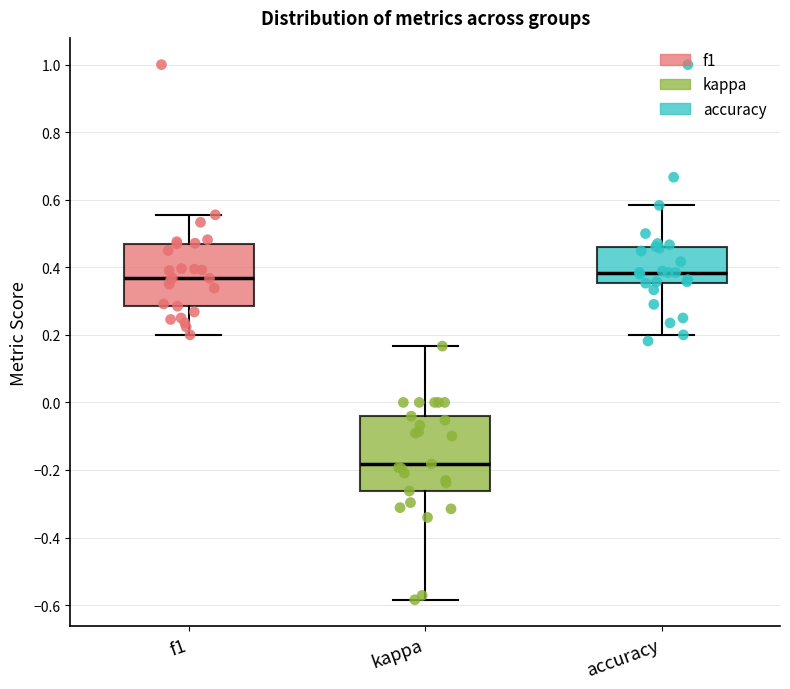

Comparing the boxes themselves (not the whiskers), which one is the tallest?

kappa